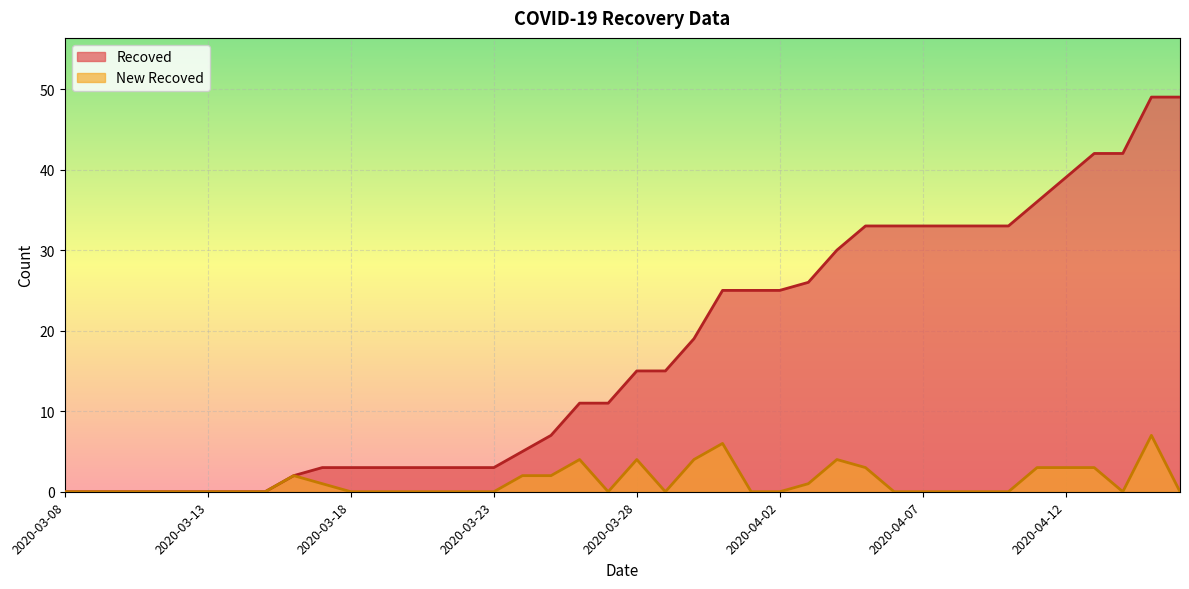

True or false: Recoved has a value of 30 at 2020-03-08.

False